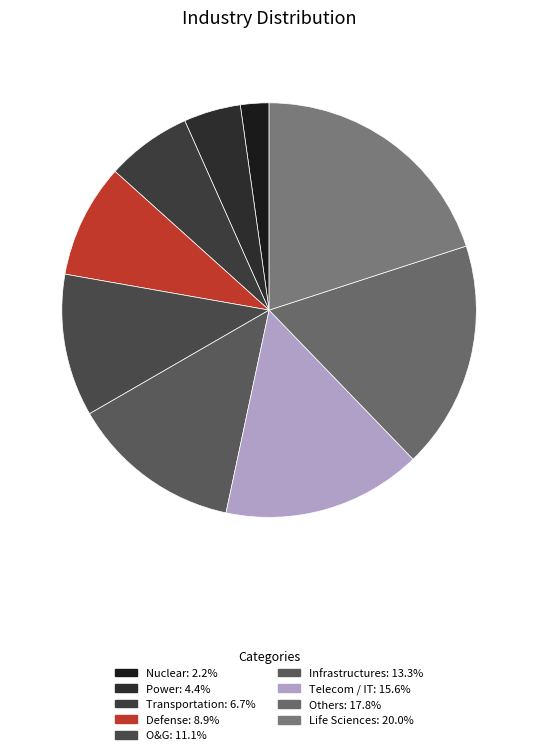

What percentage is the Power slice, to the nearest percent?

4%